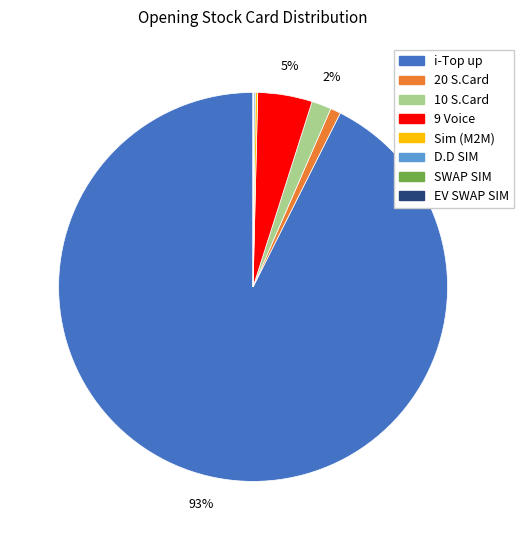

True or false: 9 Voice accounts for 10% of the total.

False